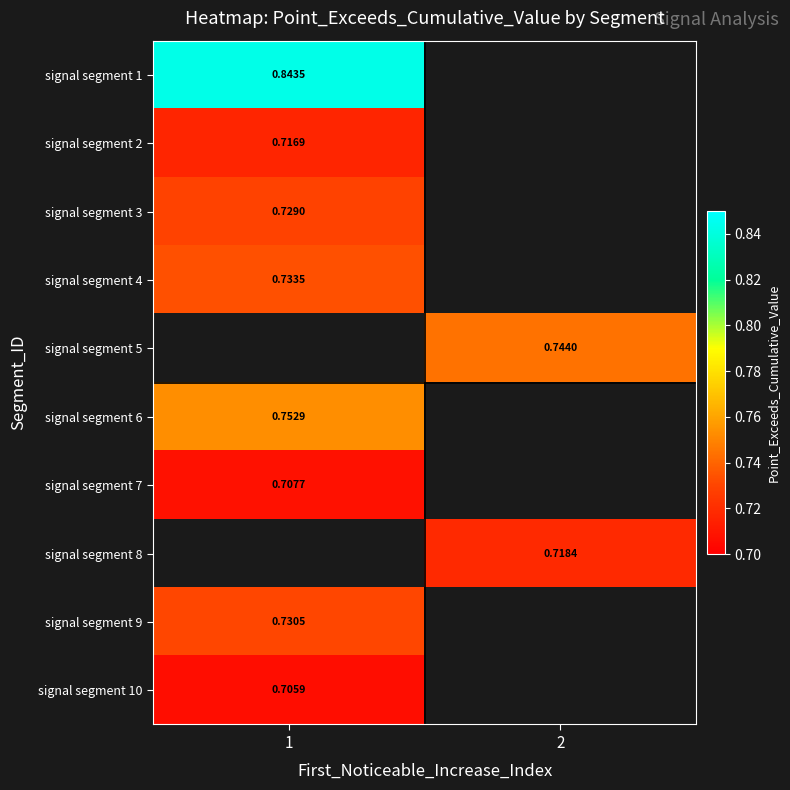

The signal segment 9 series shows 1.1 at 1. True or false?

False